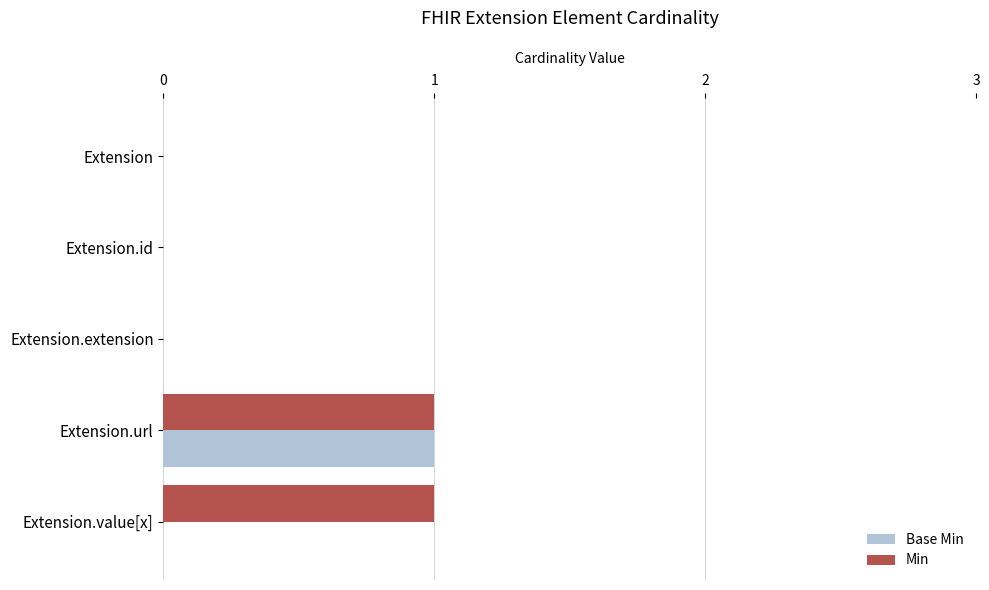

Between Extension.extension and Extension.value[x], which series saw the biggest shift?

Min